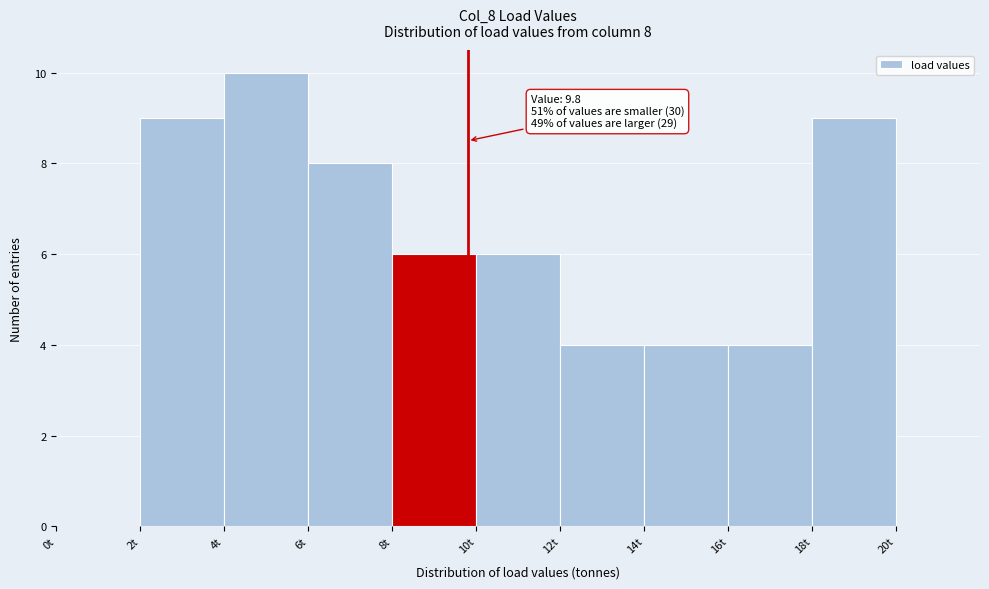

Which range on the x-axis has the tallest bar?

4 to 6